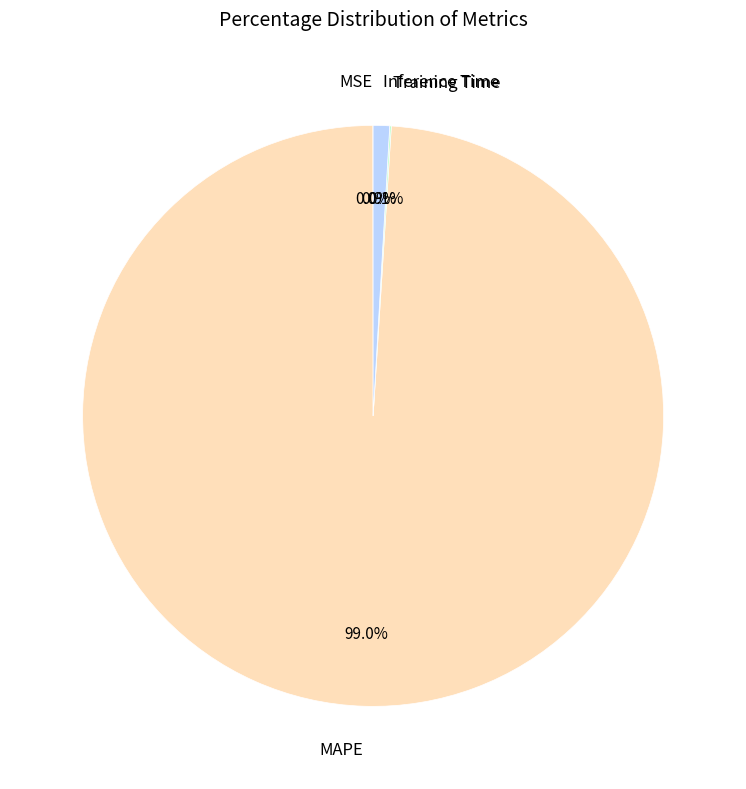

Which category accounts for the majority?

MAPE